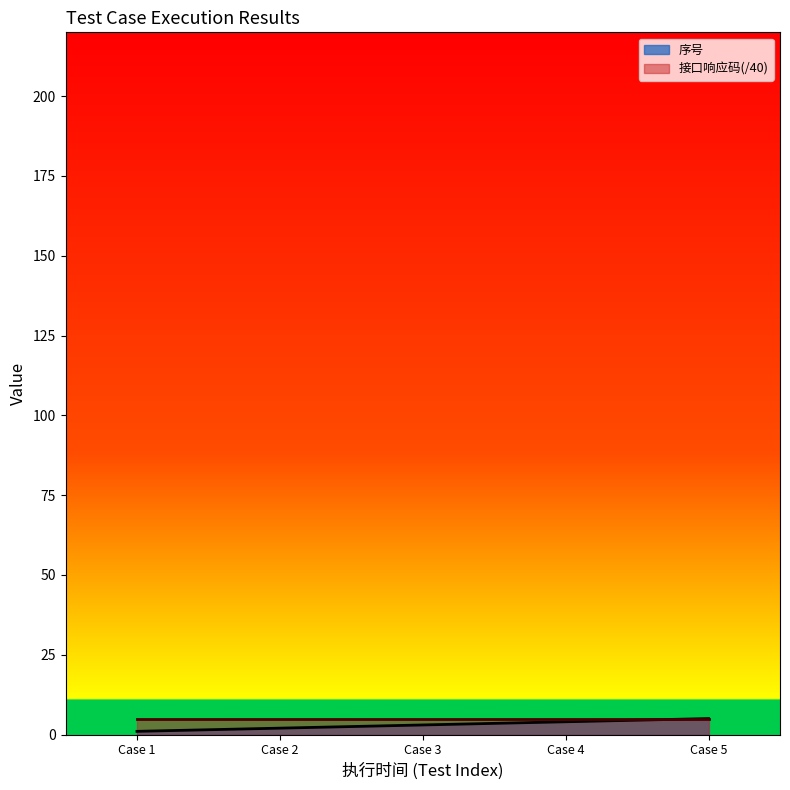

What is the greatest value displayed?

5